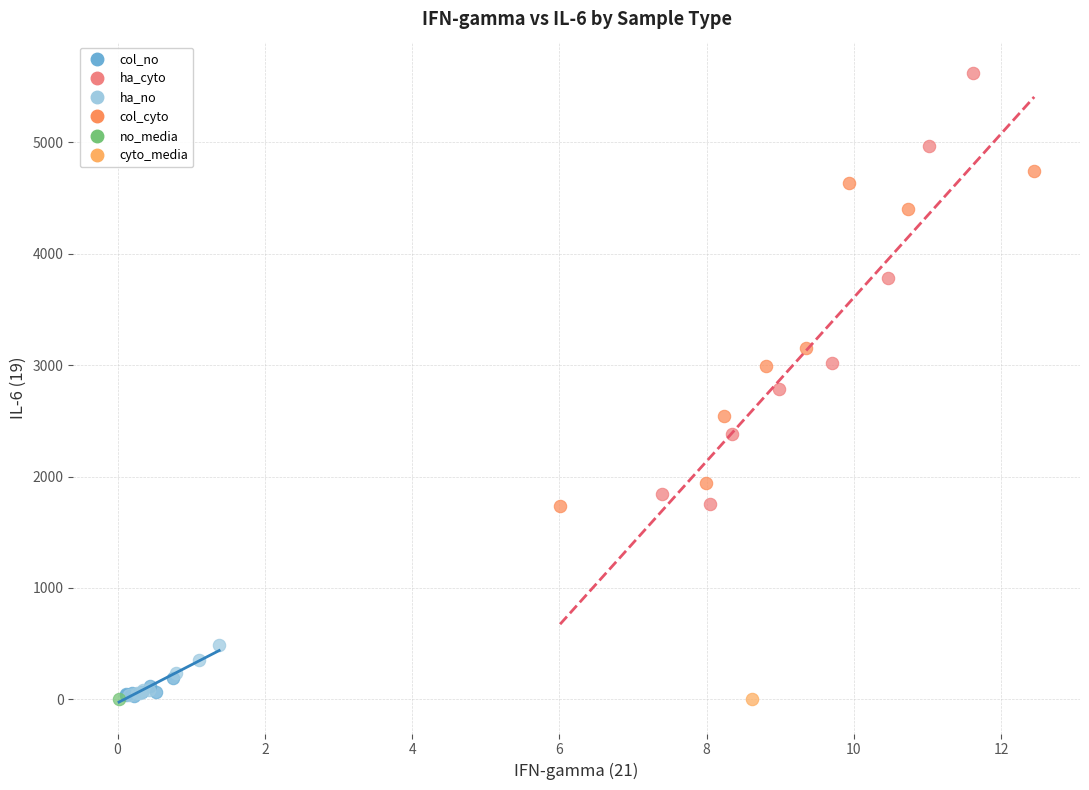

Which series reaches the maximum Y coordinate?

ha_cyto